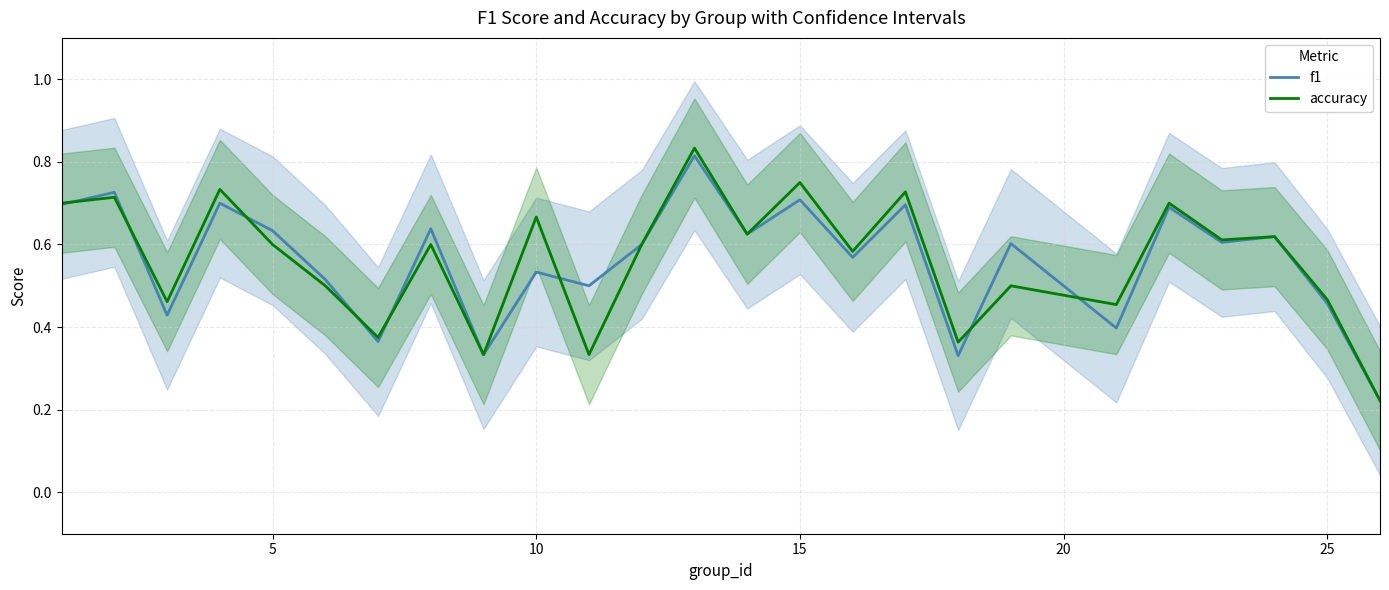

How many series are shown in this chart?

2